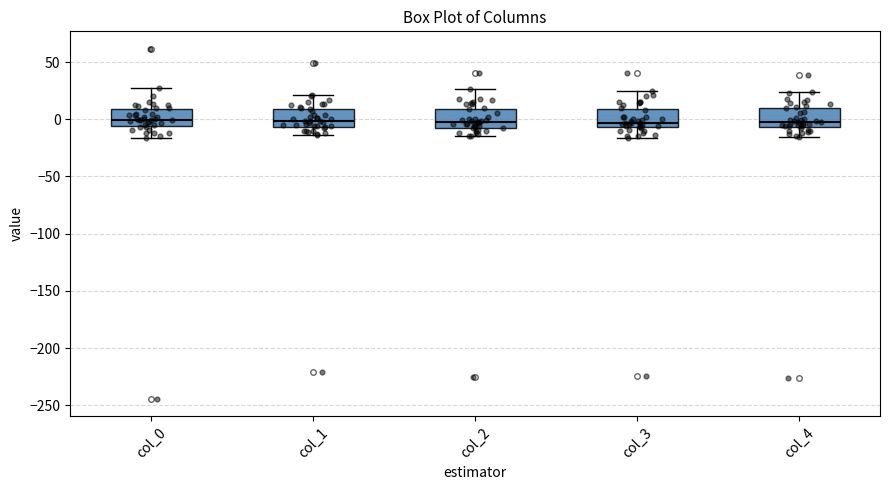

Reading left to right, transcribe this box plot: for each box, give where its median line is, the range the box spans, and where its two whiskers end, as read against the y-axis. The values are not printed on the chart, so give them approximately, as read against the axis.

col_0: median 0, box -5 to 10, whiskers -15 to 25
col_1: median 0, box -5 to 10, whiskers -15 to 20
col_2: median 0, box -10 to 10, whiskers -15 to 25
col_3: median -5 (just above the box's lower edge), box -5 to 10, whiskers -15 to 25
col_4: median 0, box -5 to 10, whiskers -15 to 25